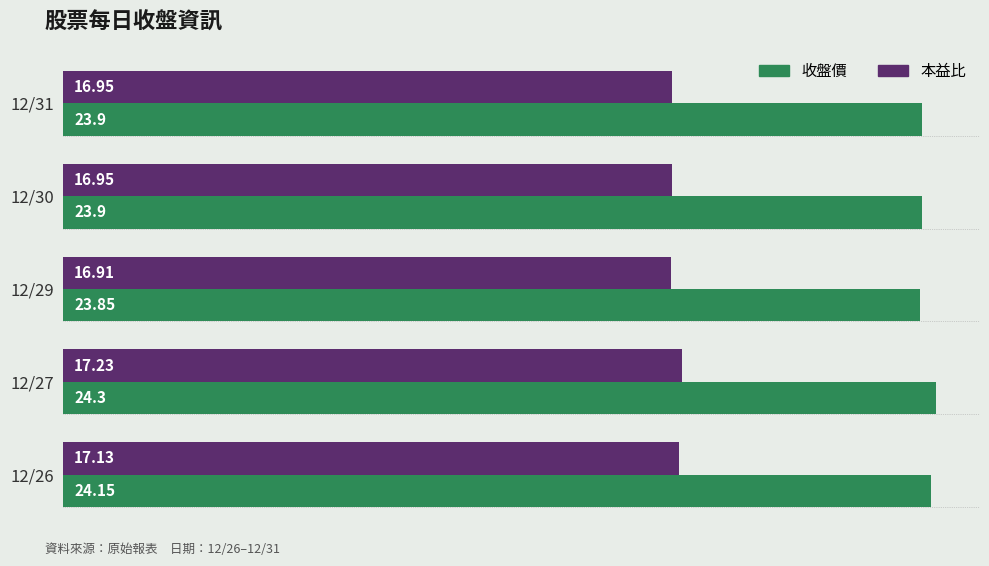

List the series in order of their peak value, highest first.

收盤價, 本益比